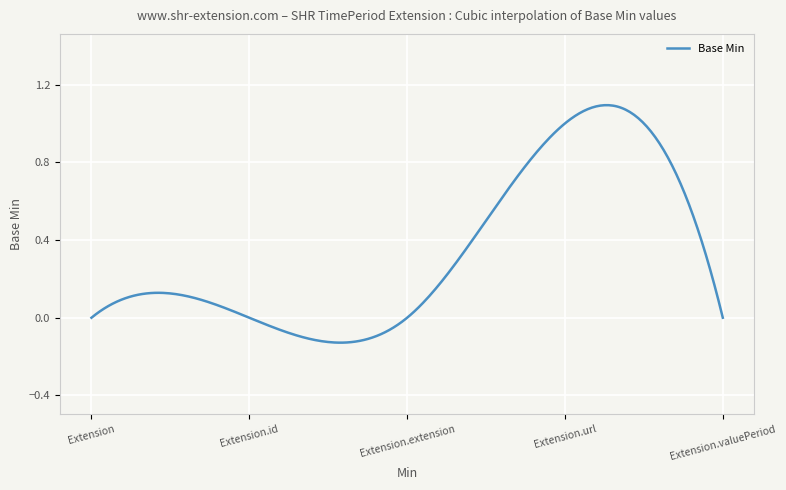

Is it true that the value at Extension.valuePeriod is 0?

True